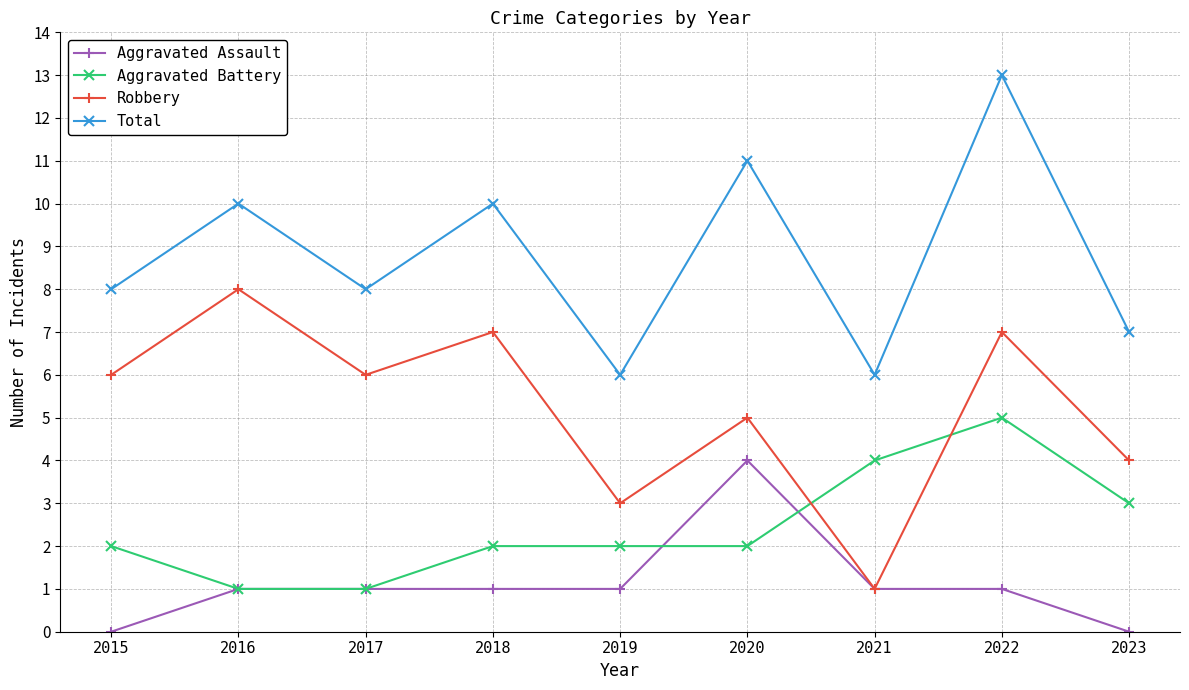

True or false: Robbery has more than 0 points higher than both neighbors.

True